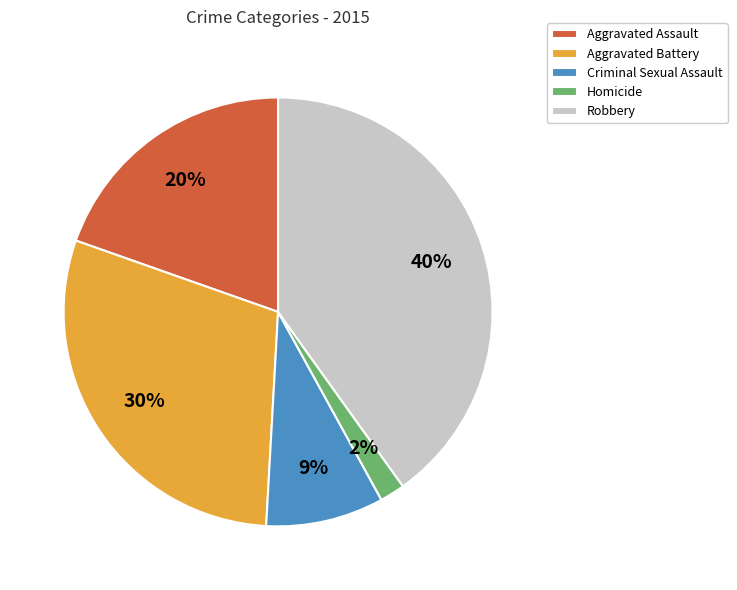

What percentage is the Aggravated Assault slice, to the nearest percent?

20%